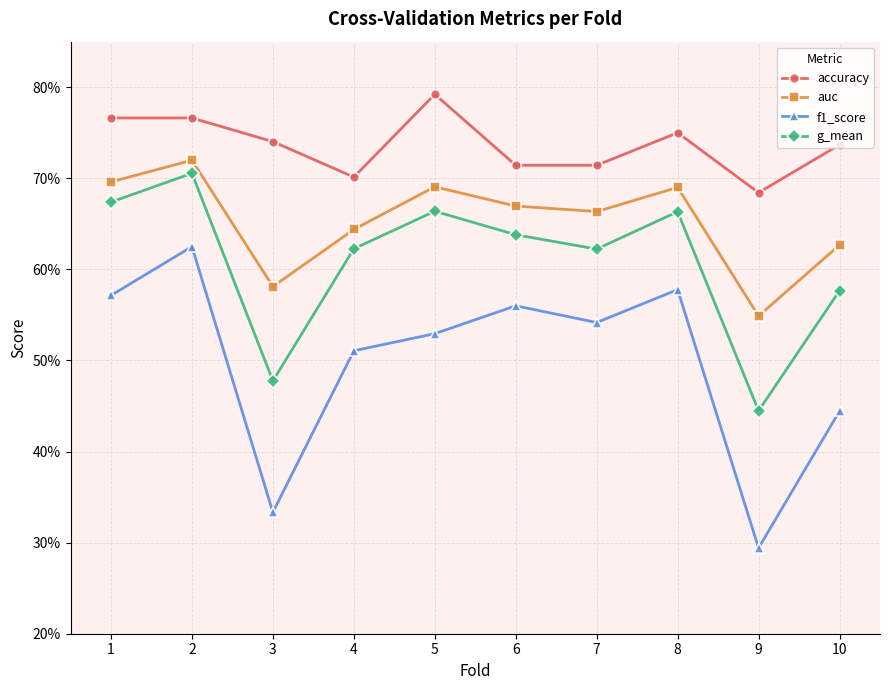

What is the difference between the second highest and second lowest values in the accuracy series?

0.1